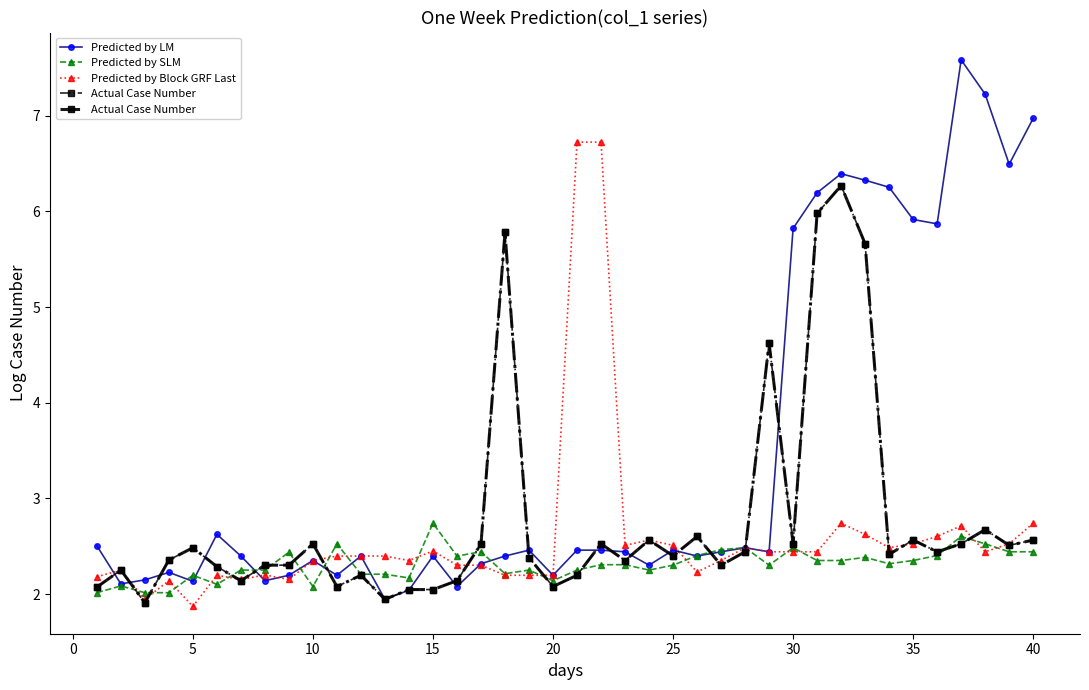

How many interior local valleys does the Predicted by Block GRF Last series have?

9